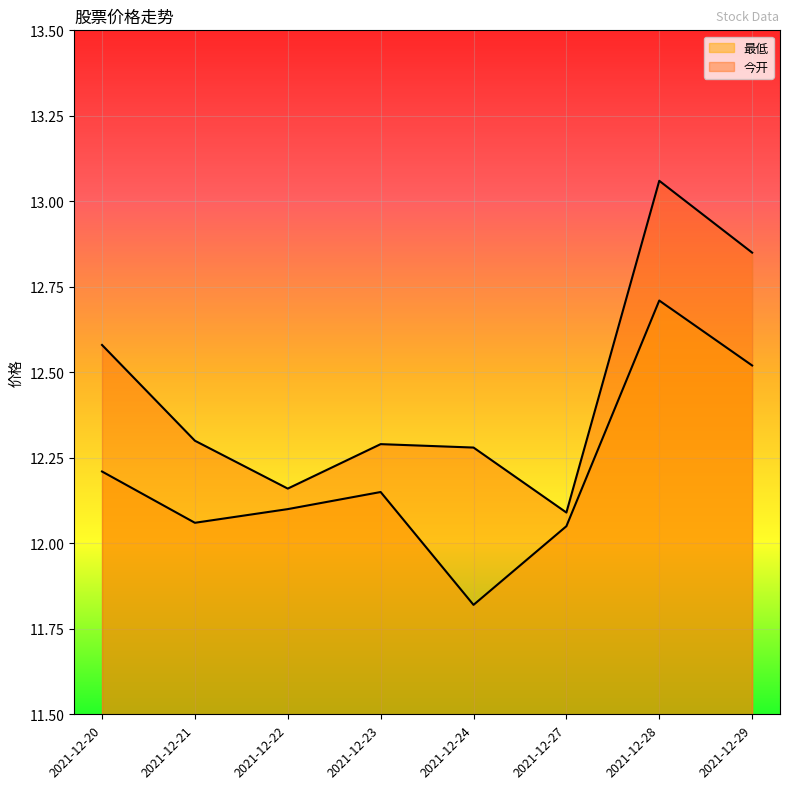

Does the chart display data point markers on the line(s)?

No